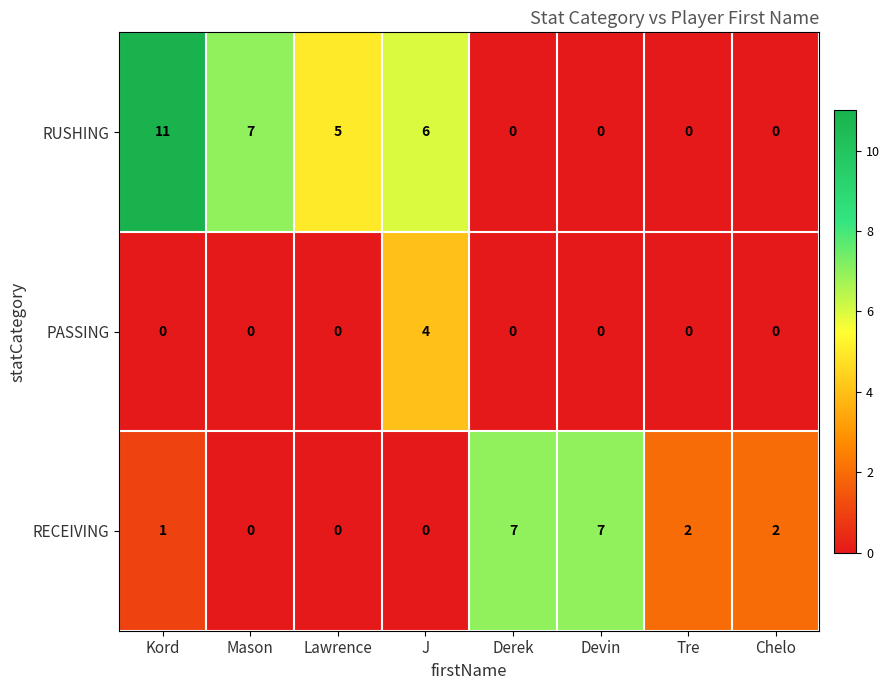

Rank the series by their average value, from highest to lowest.

RUSHING, RECEIVING, PASSING